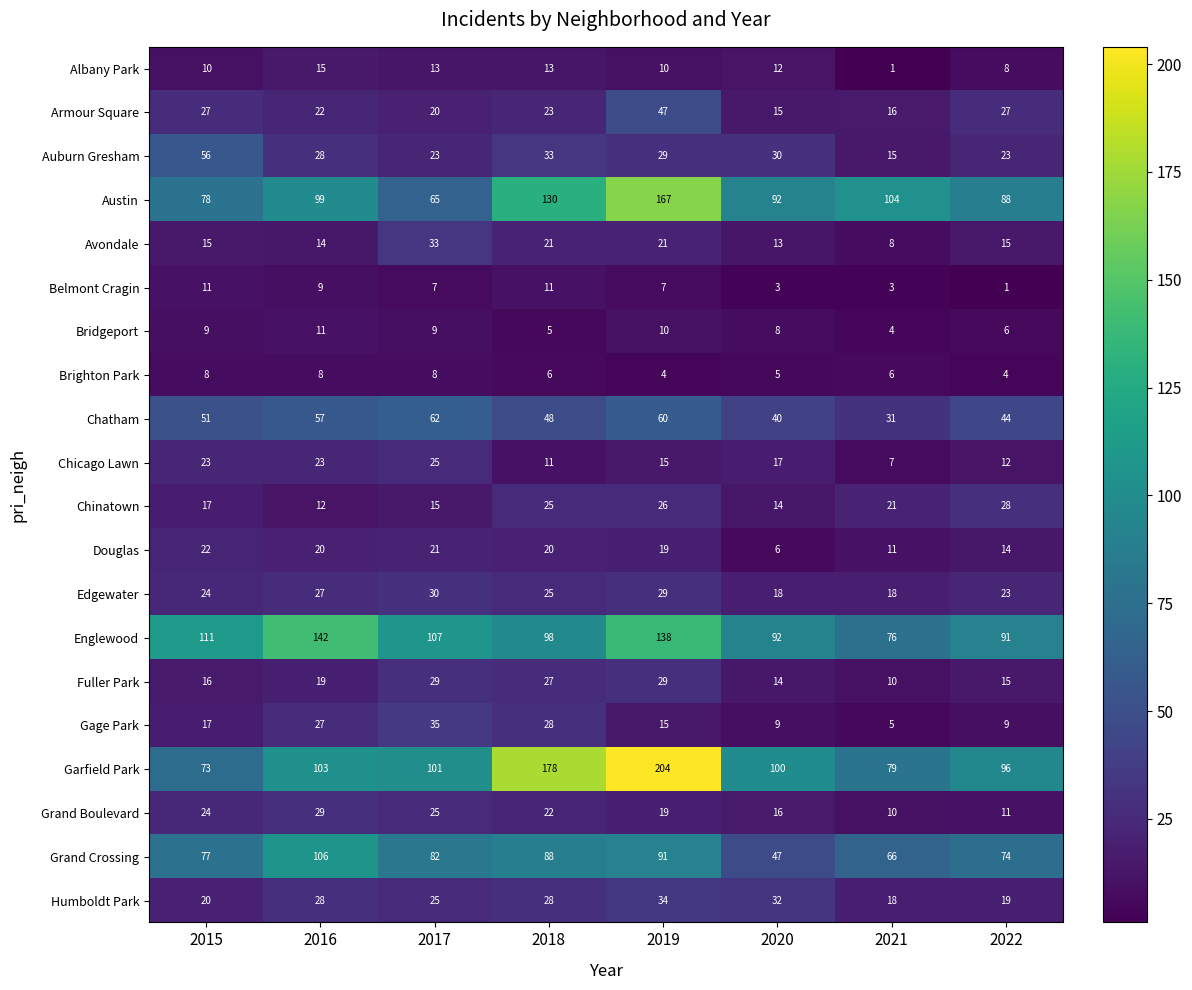

Read the Douglas value at 2019.

19